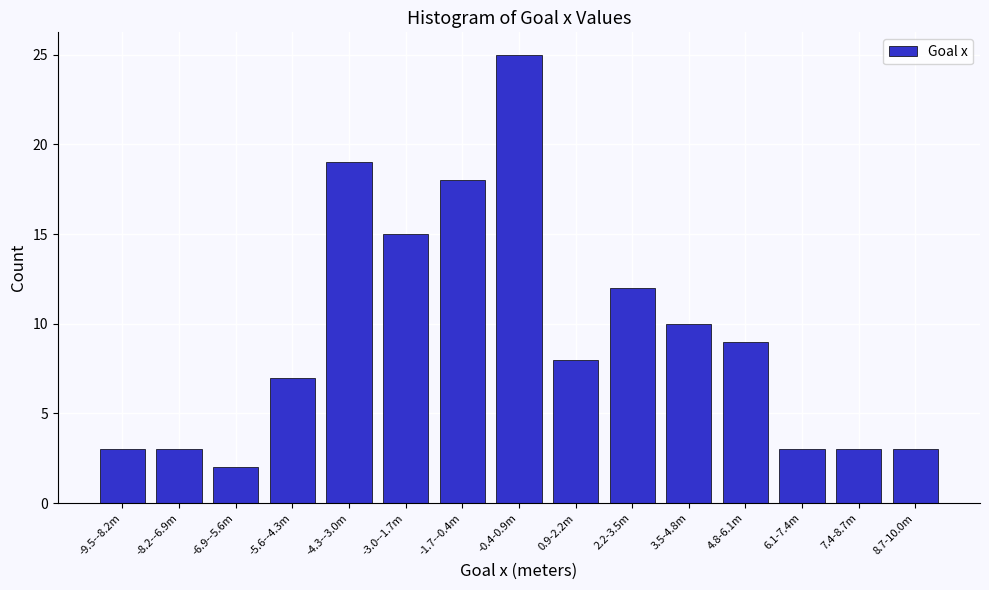

Reading right to left, what are all the values shown in this chart?

3	3	3	9	10	12	8	25	18	15	19	7	2	3	3